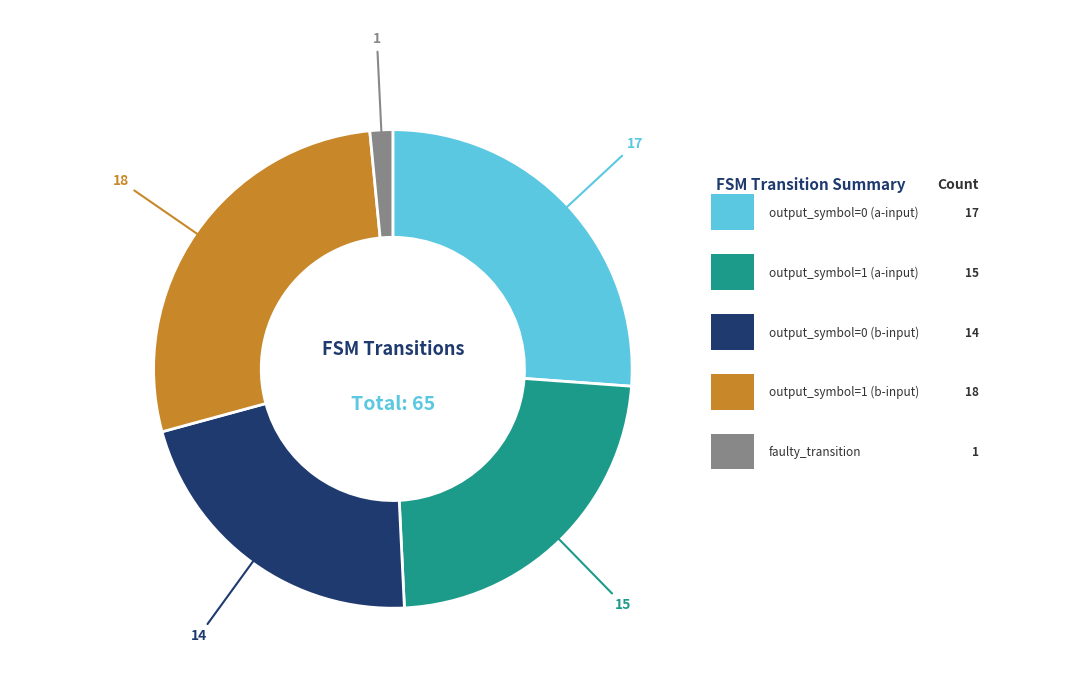

Is there any slice that represents more than half of the pie?

No